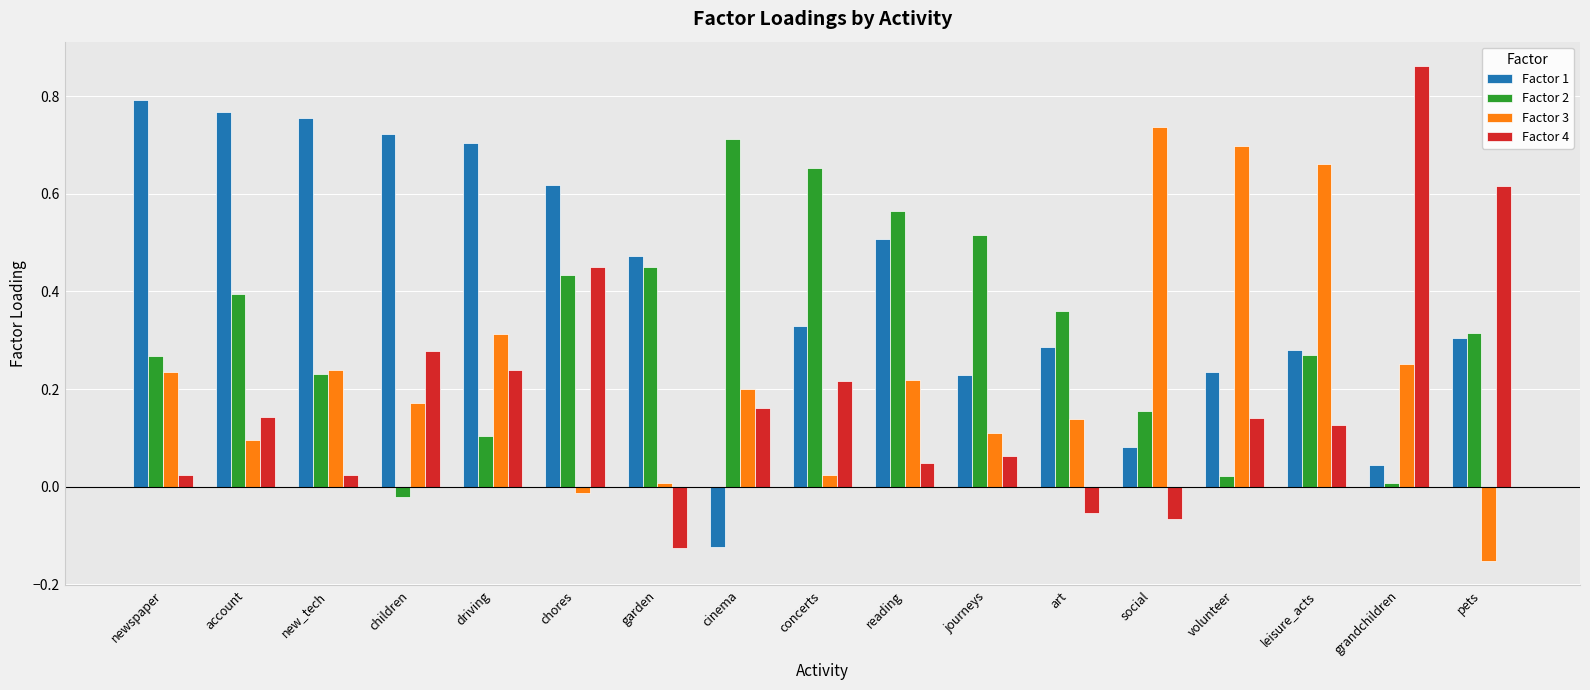

What is the sum of all Factor 1 values?

7.0